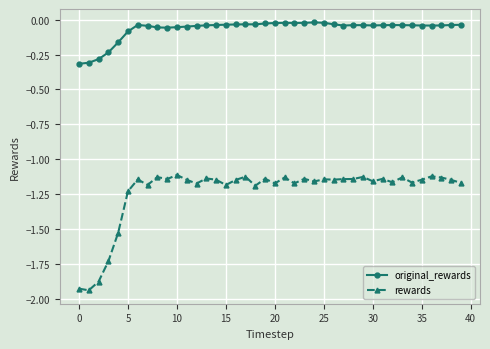

List the series in order of their overall mean, highest first.

original_rewards, rewards